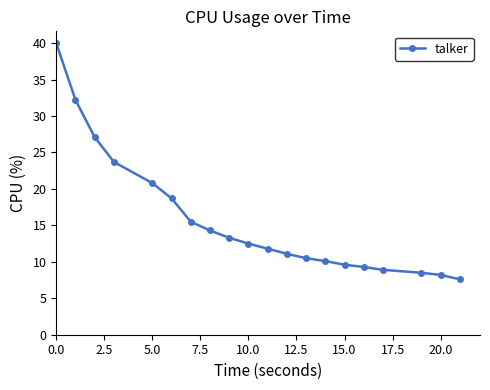

What is the difference between the maximum and second lowest values?

31.8